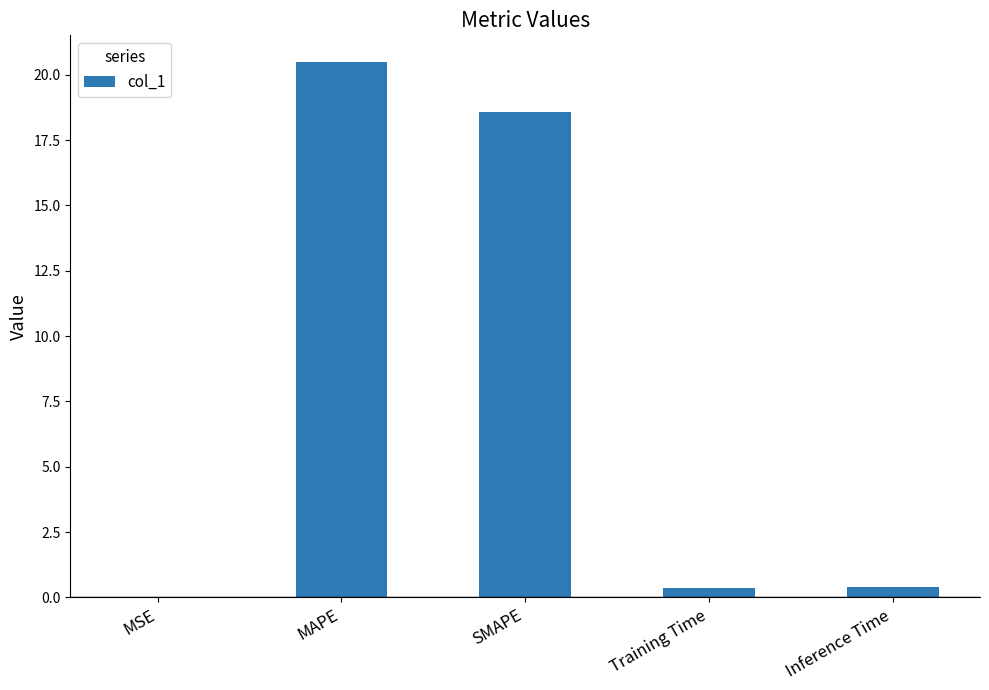

Approximately how many times larger is the value at MAPE compared to SMAPE?

1.1